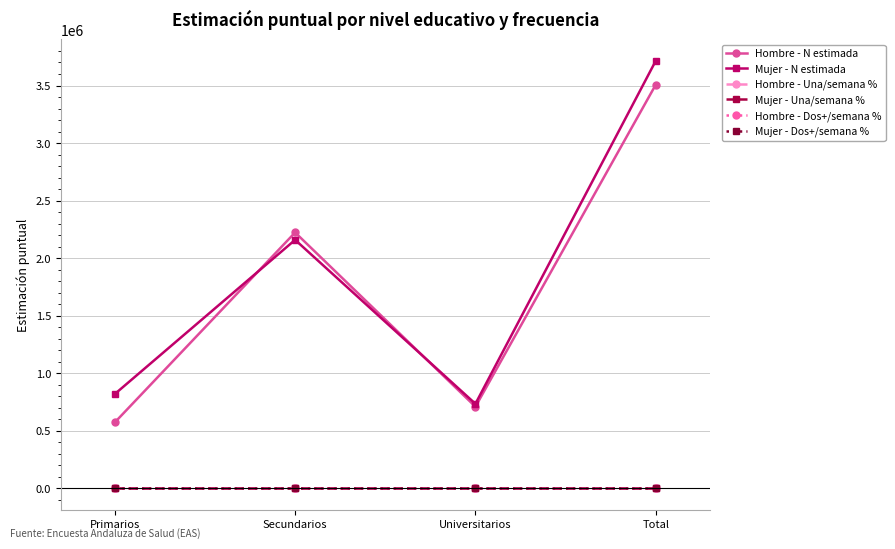

What is the total value across all series at Secundarios?

4382323.8